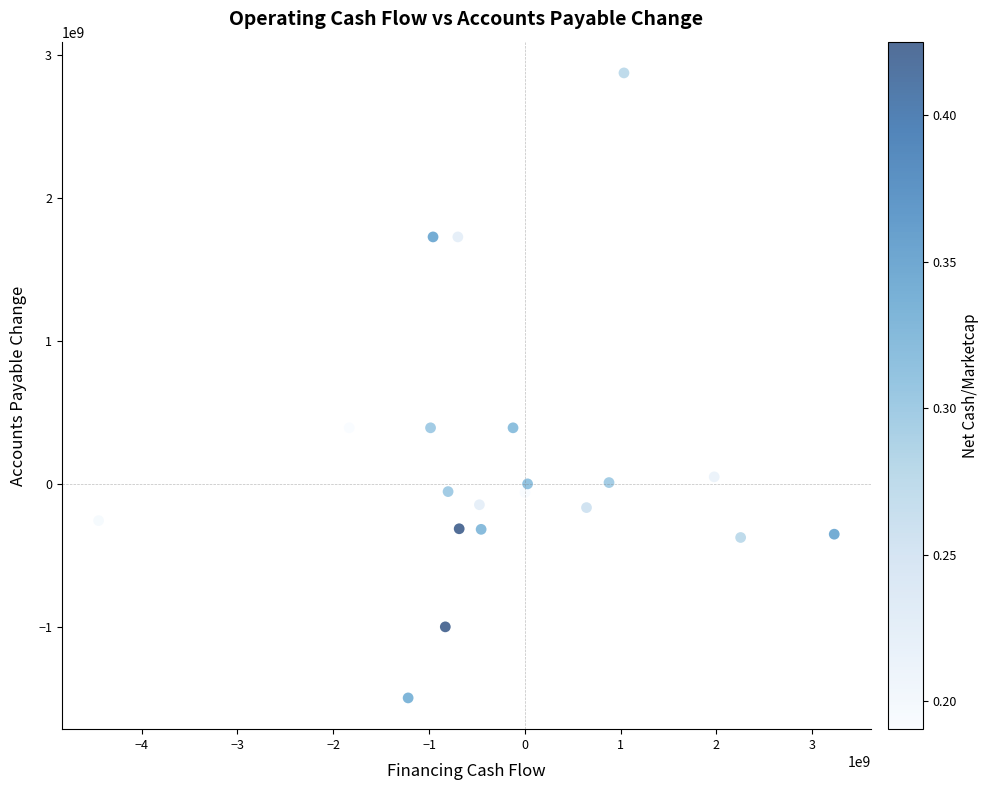

What is the range of Y values (max minus min)?

4371000000